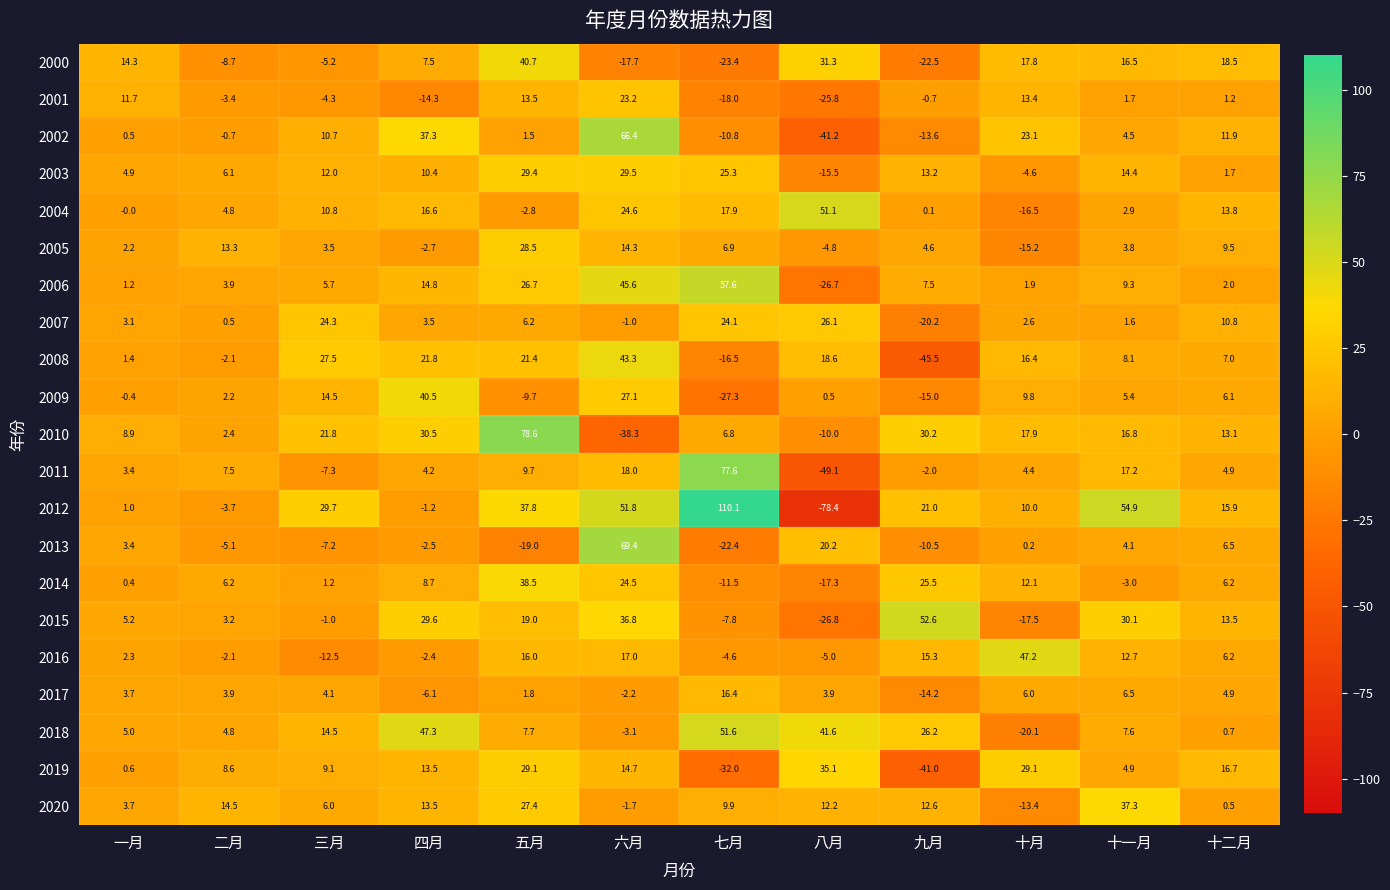

Which series has the widest spread of values?

2012